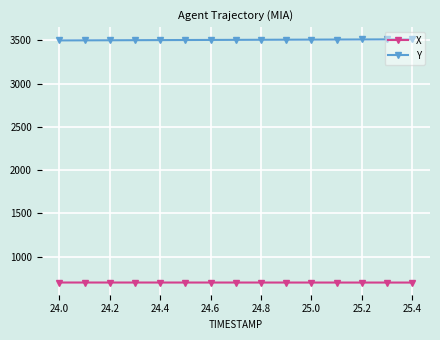

What is the maximum value shown in the chart?

3510.4